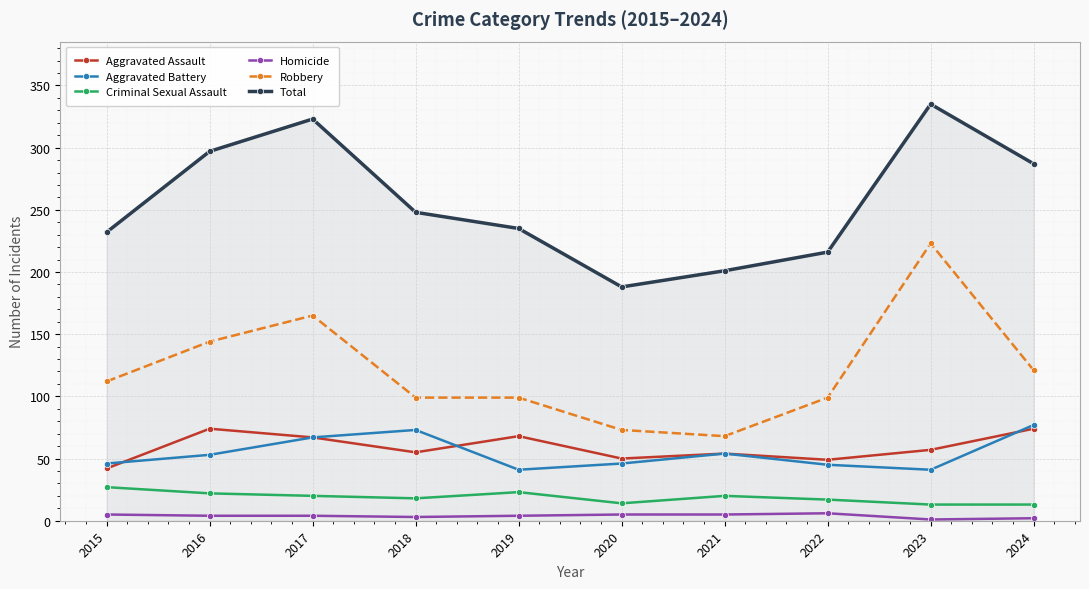

In Total, how many points are lower than both neighbors (excluding endpoints)?

1